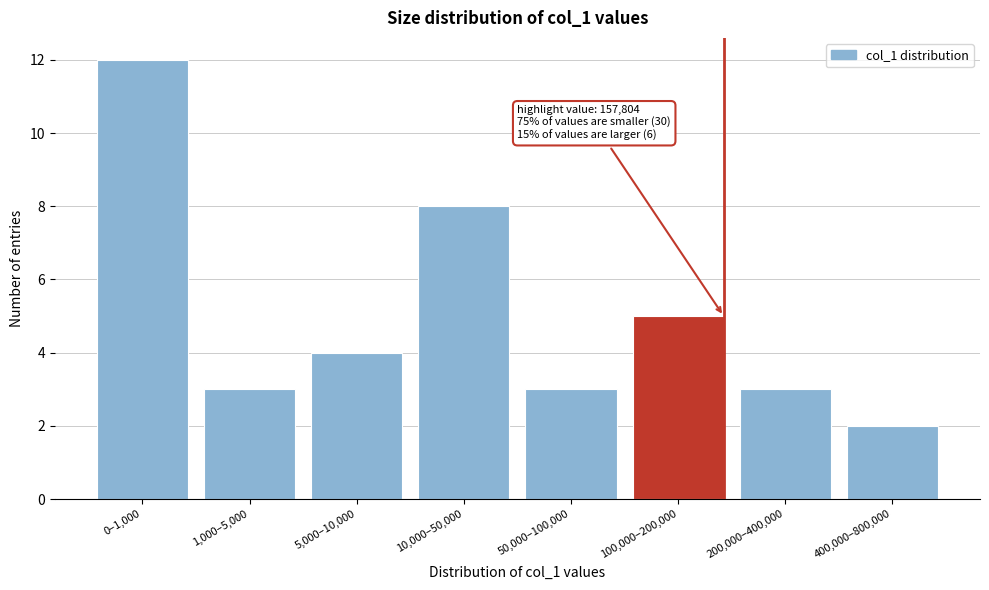

Reading left to right, extract all data points from this chart.

0–1,000=12	1,000–5,000=3	5,000–10,000=4	10,000–50,000=8	50,000–100,000=3	100,000–200,000=5	200,000–400,000=3	400,000–800,000=2